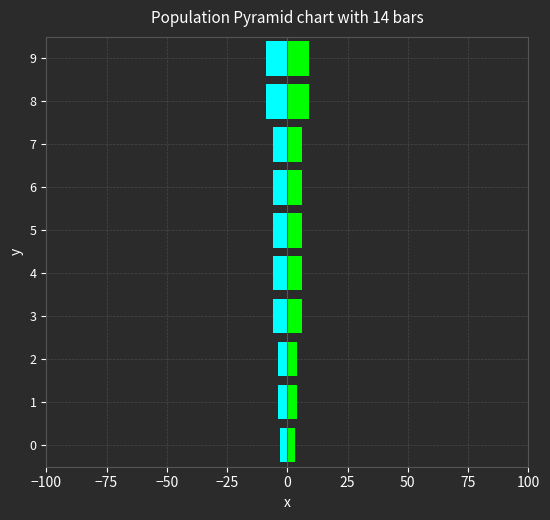

What is the difference between the maximum and minimum values in the Right series?

6